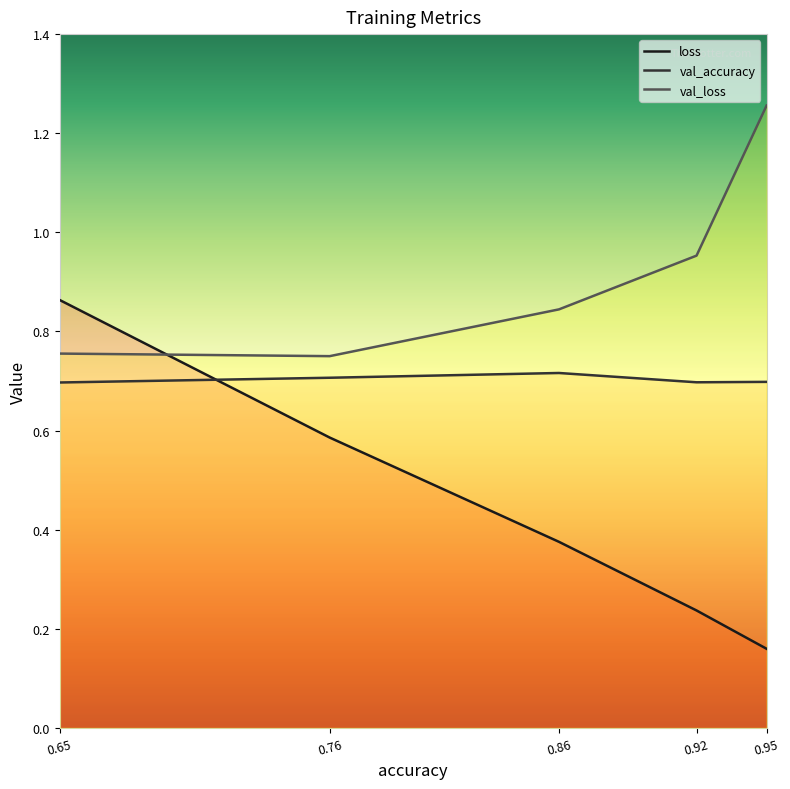

Count the val_accuracy values in the range 0 to 1.

5